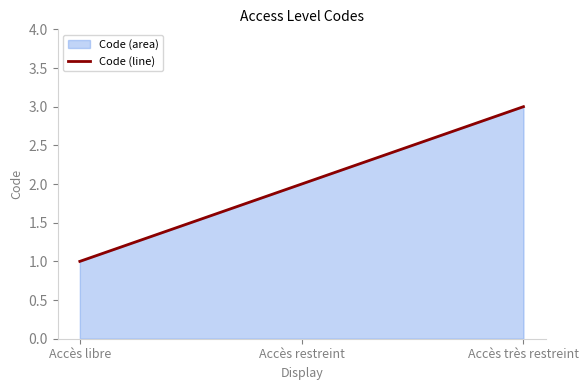

What is the sum of the values at Accès très restreint and Accès libre?

4.0